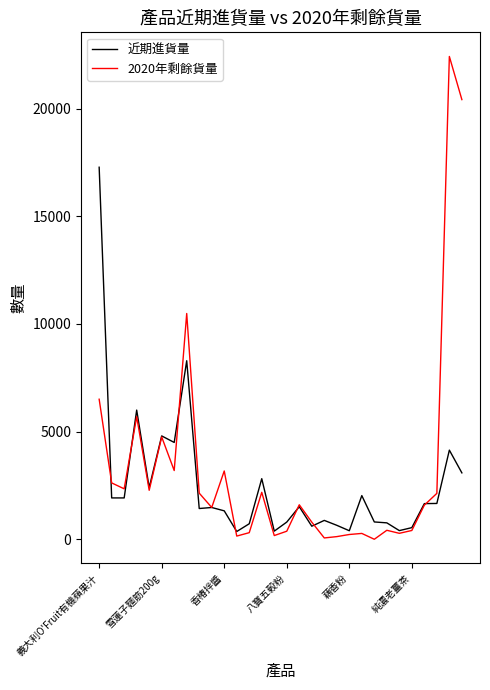

Rank the series by their maximum value, from highest to lowest.

2020年剩餘貨量, 近期進貨量